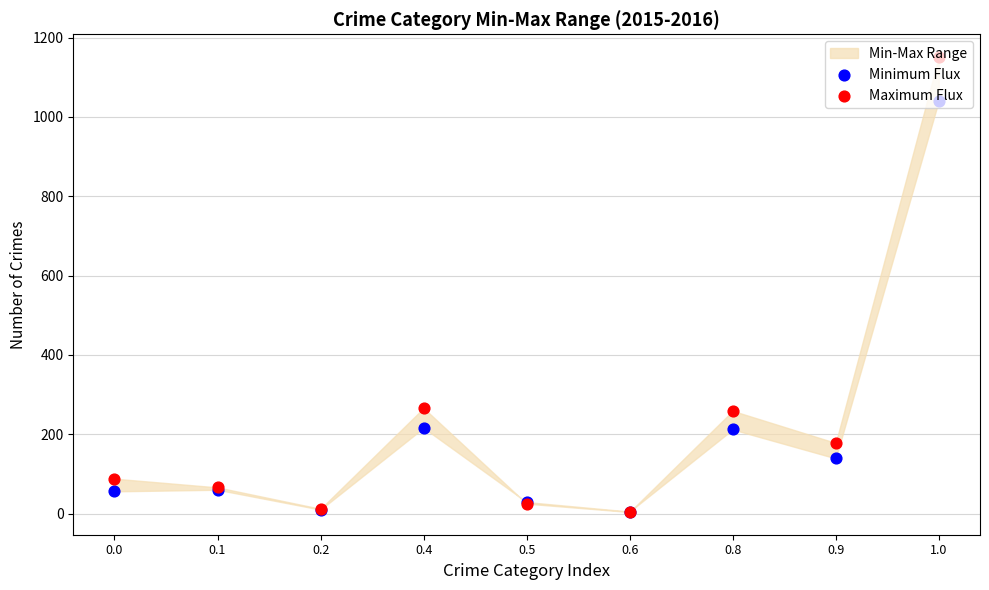

Which series contains the lowest Y value?

Maximum Flux